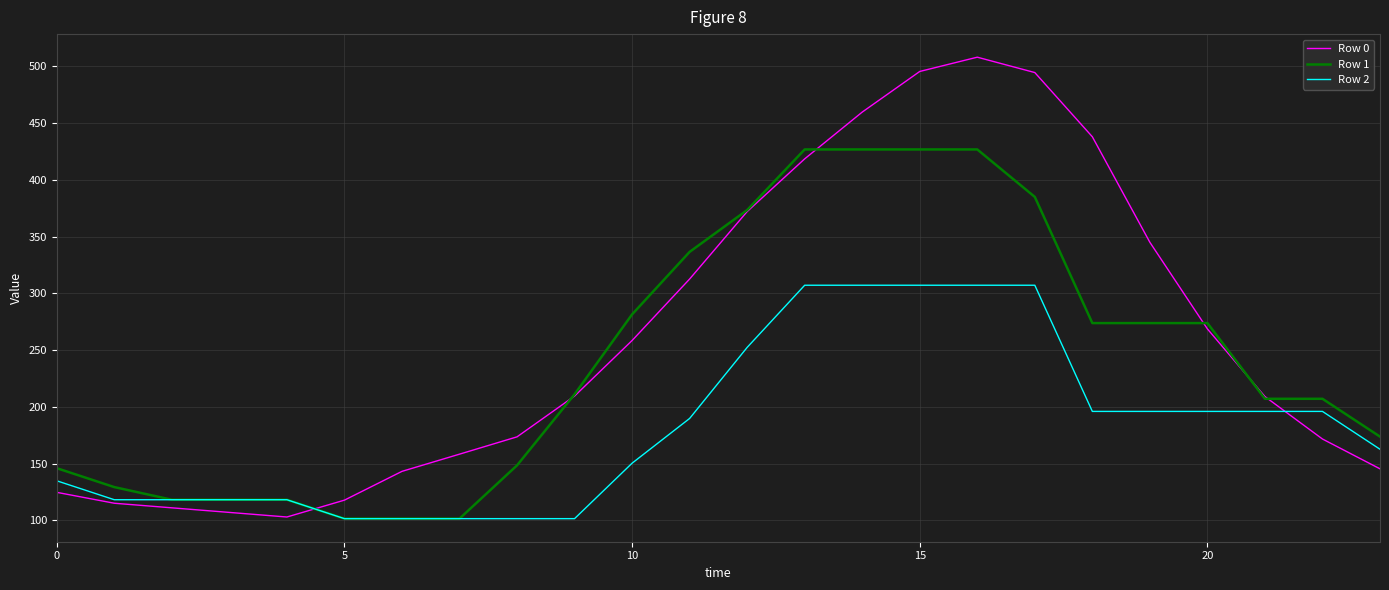

Which series has the largest range (max minus min)?

Row 0